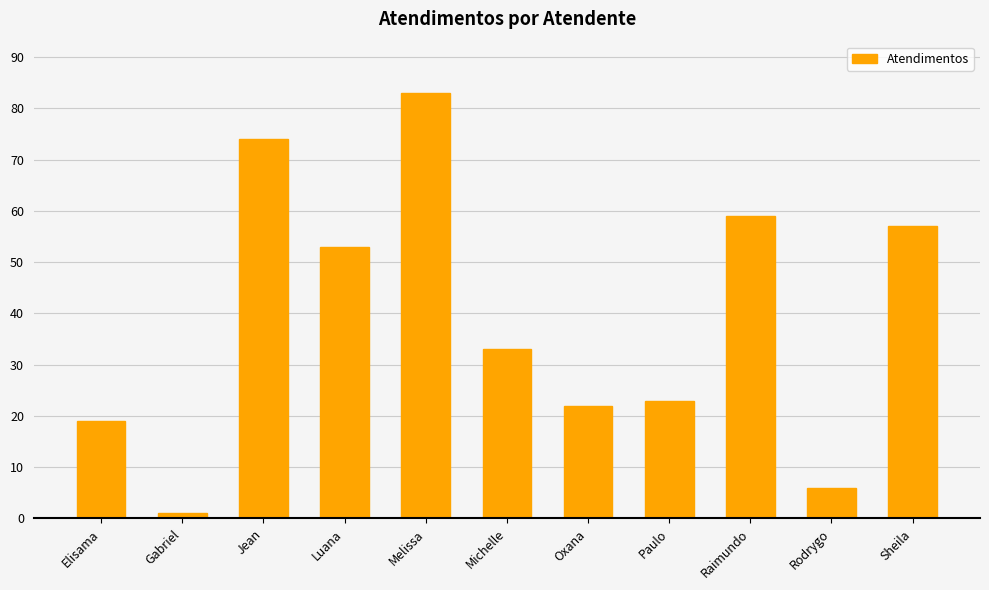

What is the change in value from Gabriel to Rodrygo?

+5